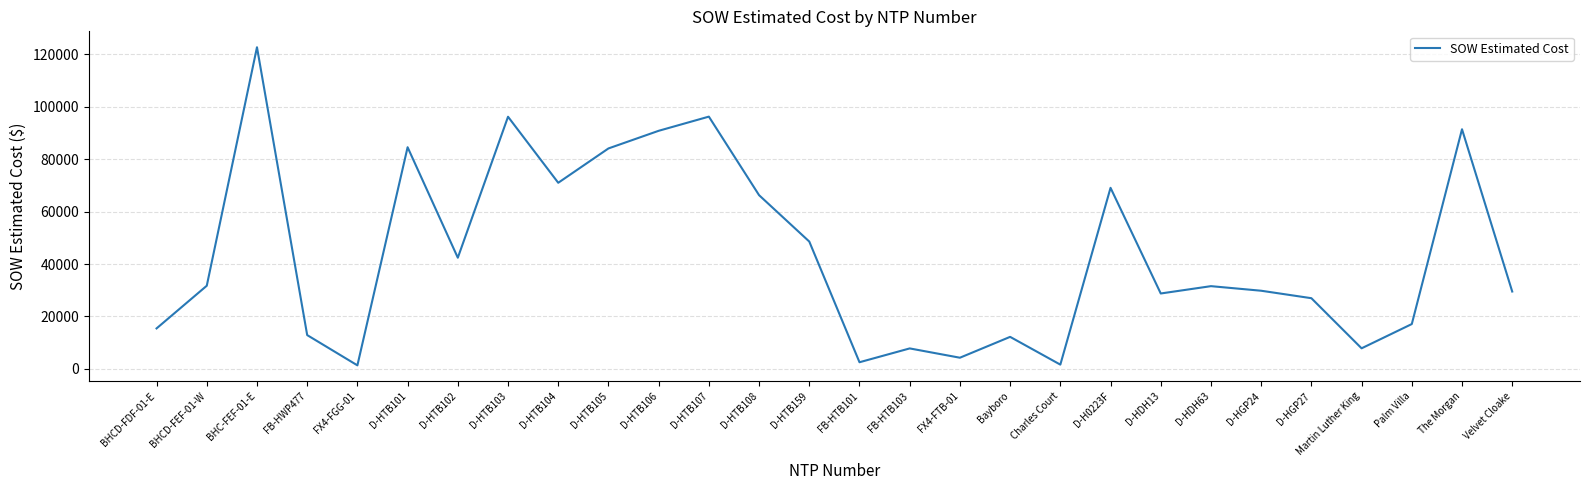

What is the difference between the values at FX4-FTB-01 and D-HTB102?

38153.3